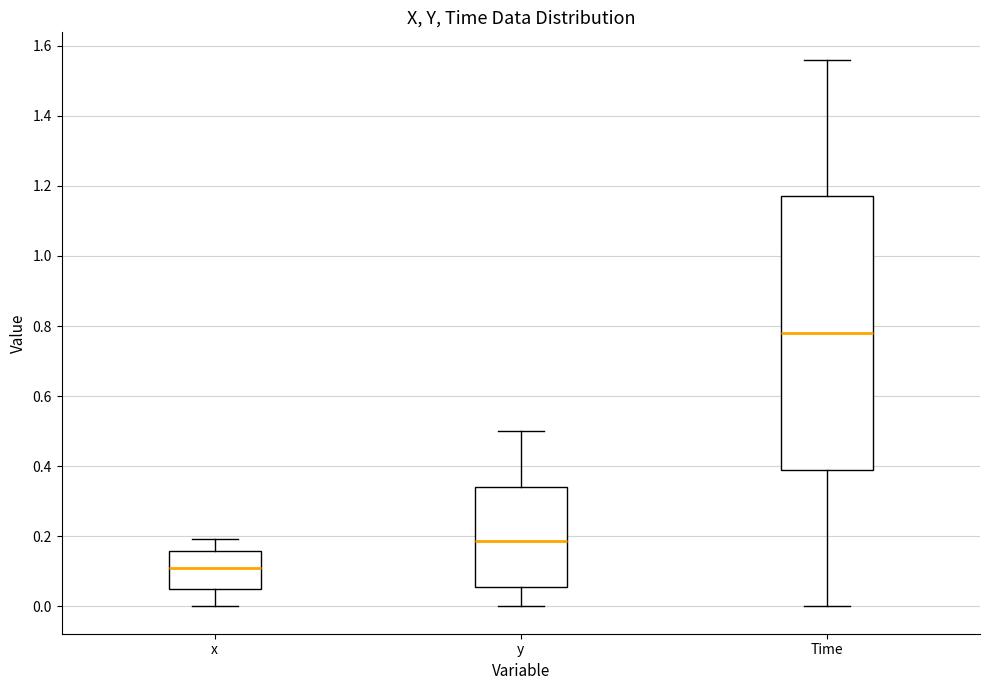

Comparing the boxes themselves (not the whiskers), which one is the tallest?

Time